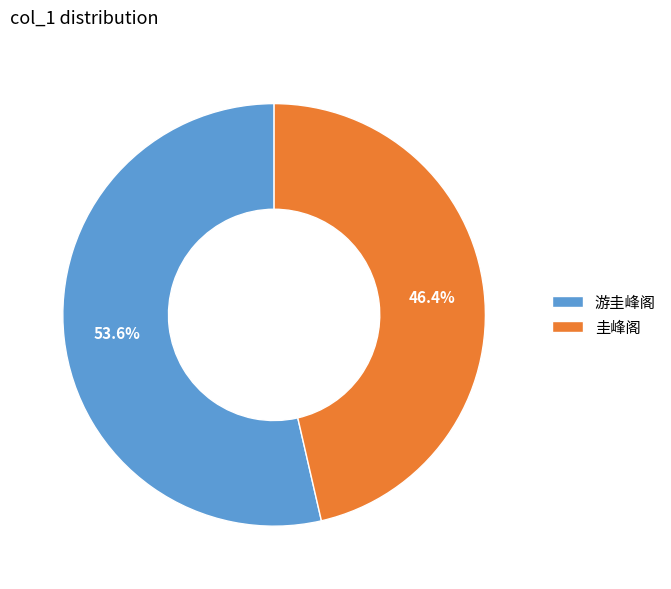

The 圭峰阁 slice represents 36% of the pie. True or false?

False